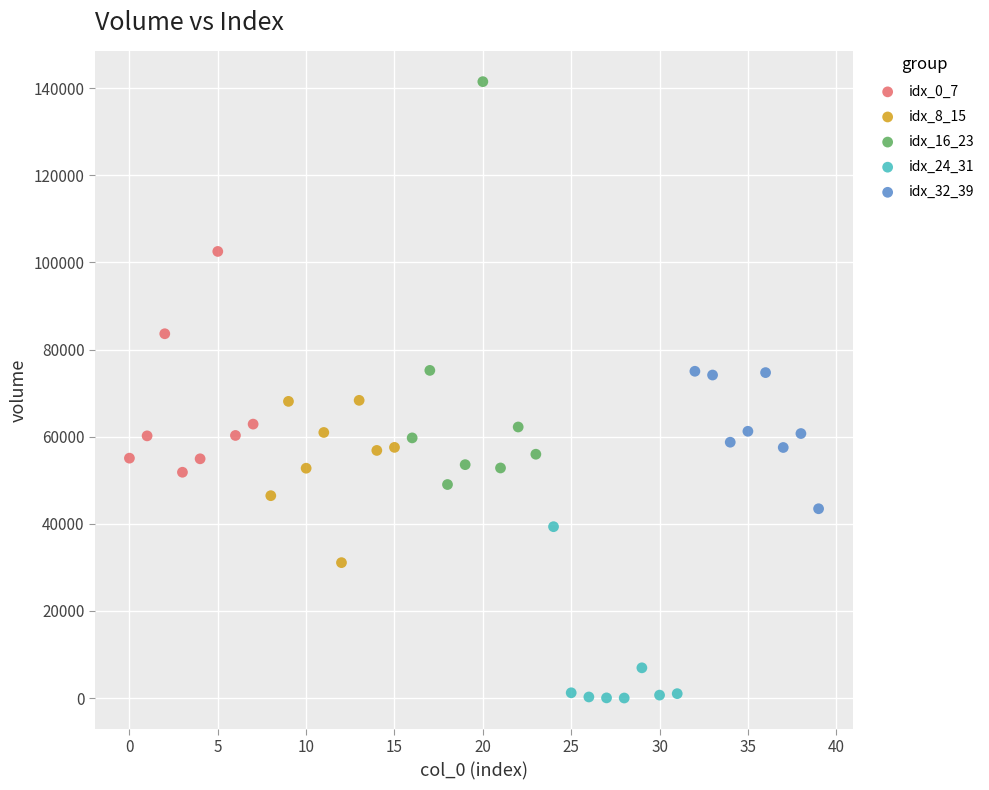

Which series reaches the minimum Y coordinate?

idx_24_31